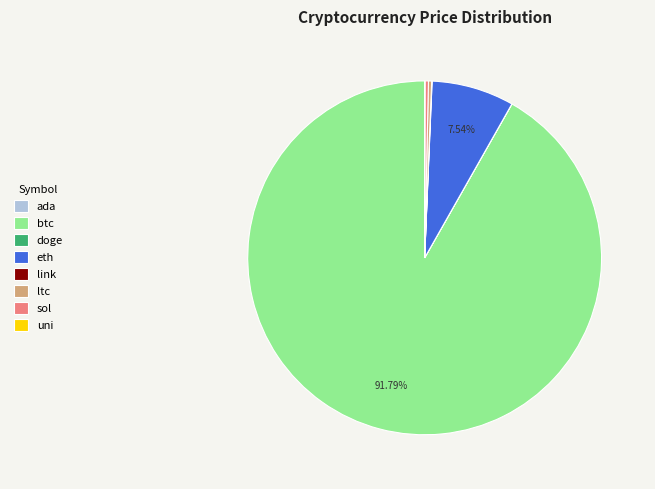

Which slice represents more than half of the pie?

btc